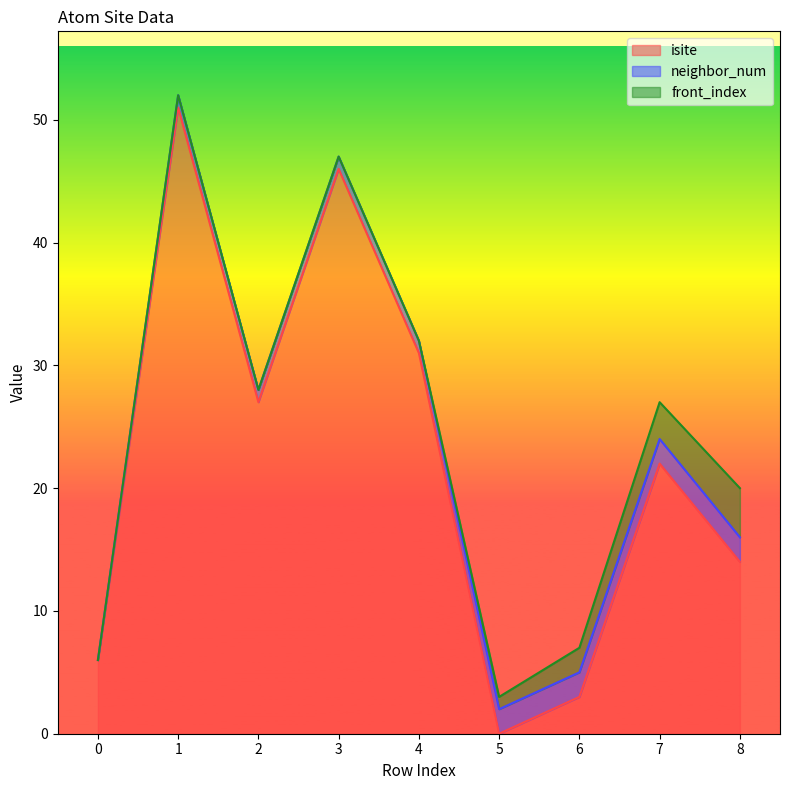

How many data points in isite are less than 22?

4